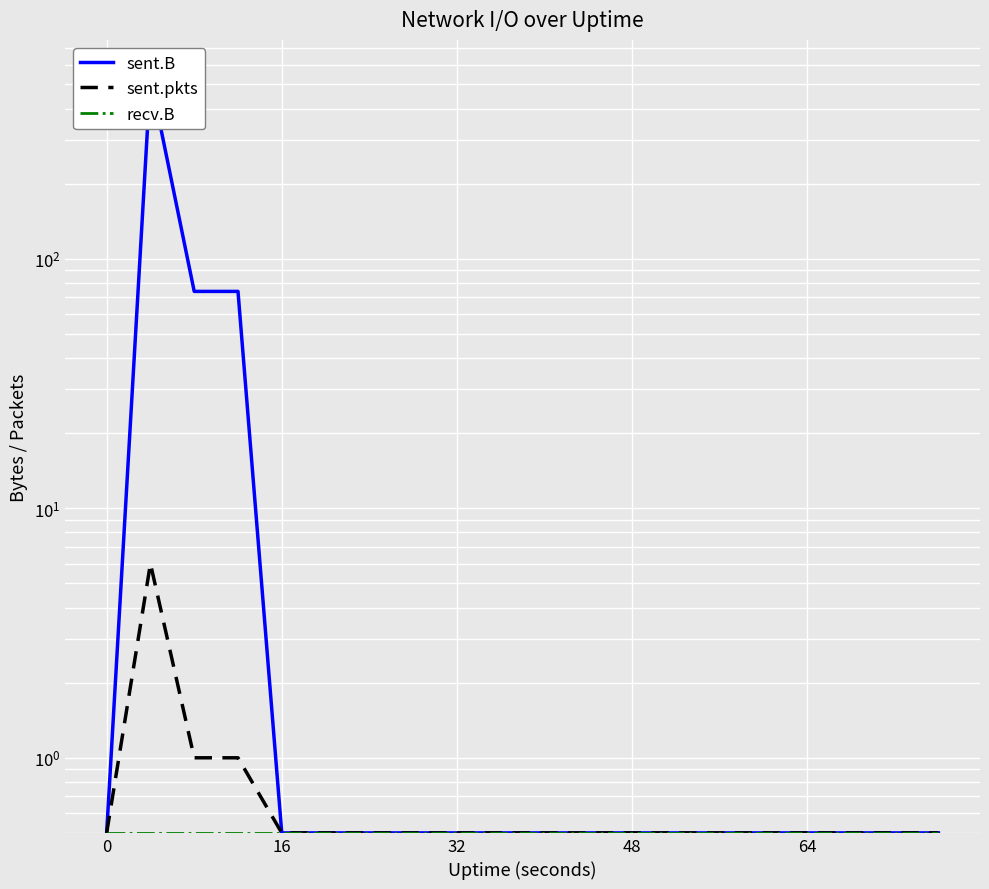

Does the chart display data point markers on the line(s)?

No